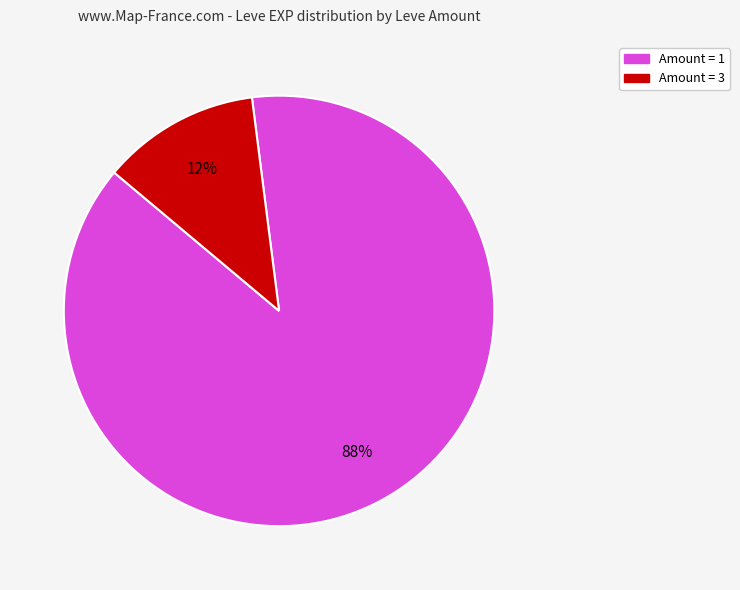

To the nearest percent, what is the difference between the largest and smallest slice percentages?

76%